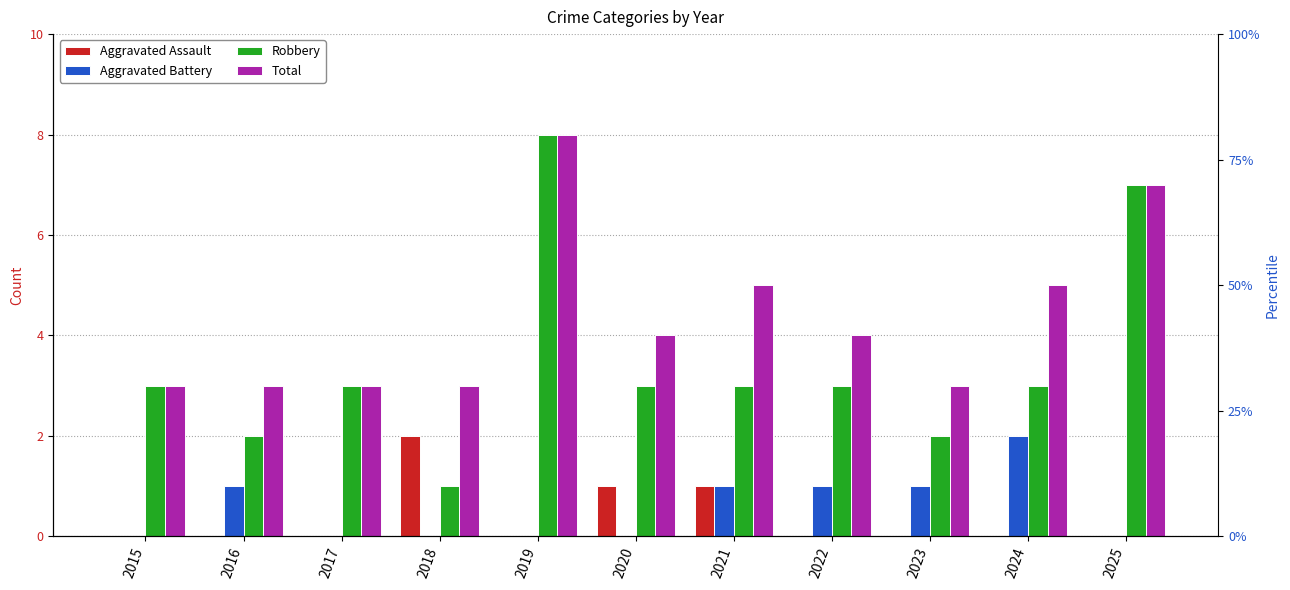

How many bars are there in each group?

4